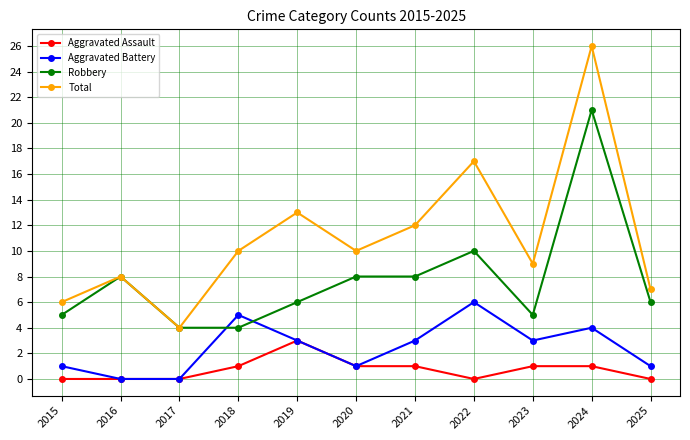

At which category is the sum across all series the highest?

2024